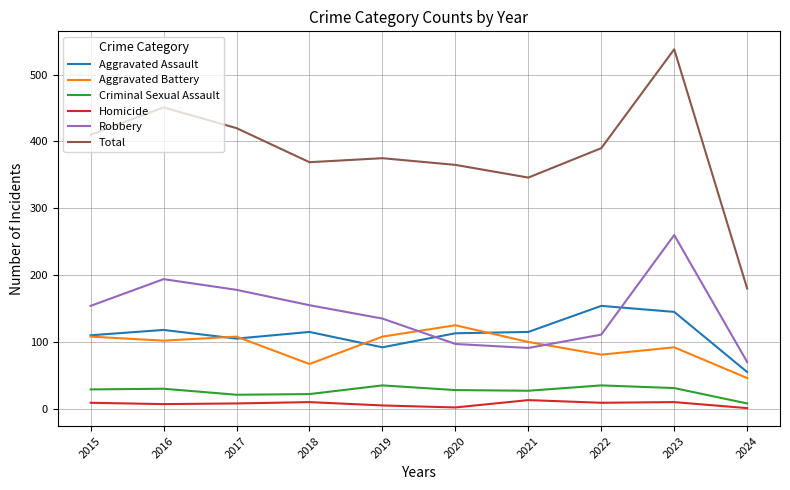

How many series are shown in this chart?

6